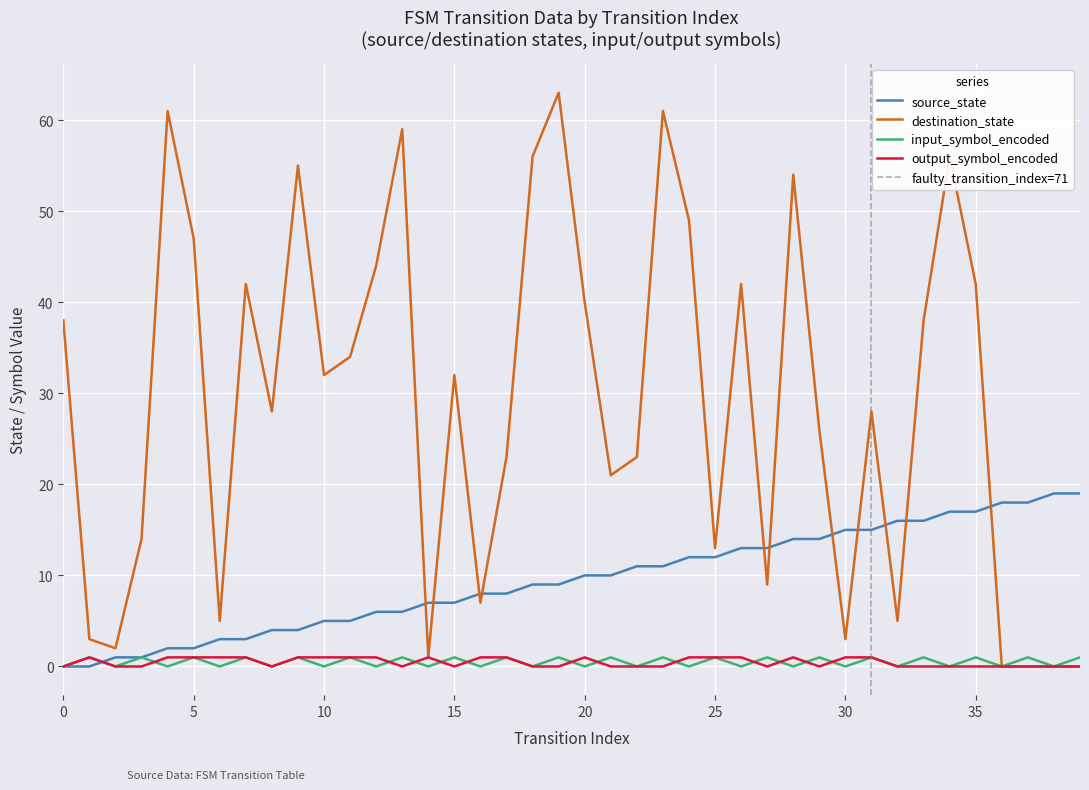

At which label does source_state first exceed 10?

22